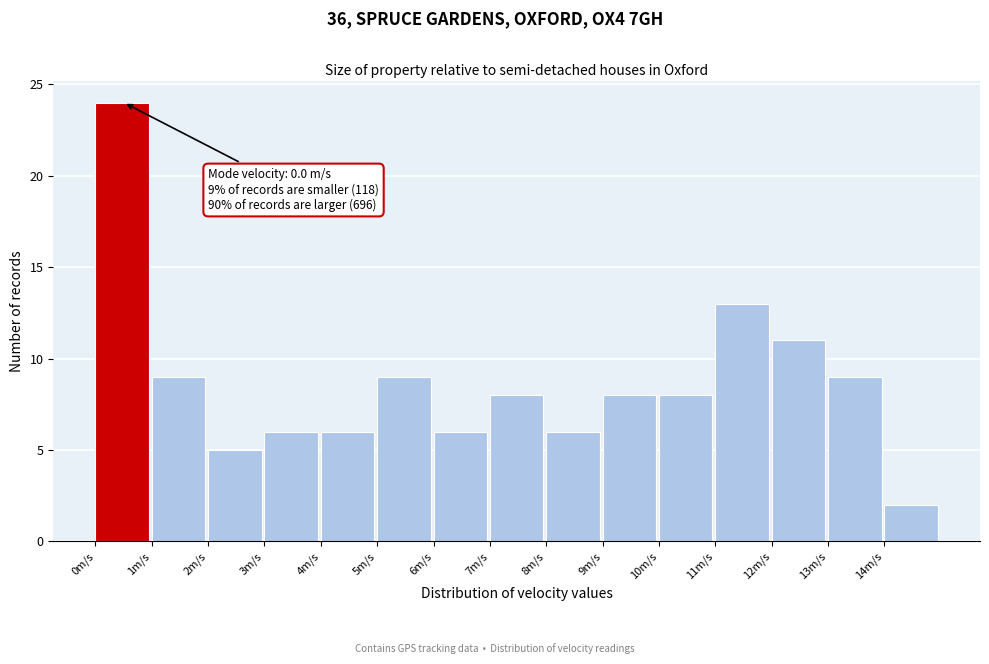

Over which range of the x-axis is the bar tallest?

0 to 1